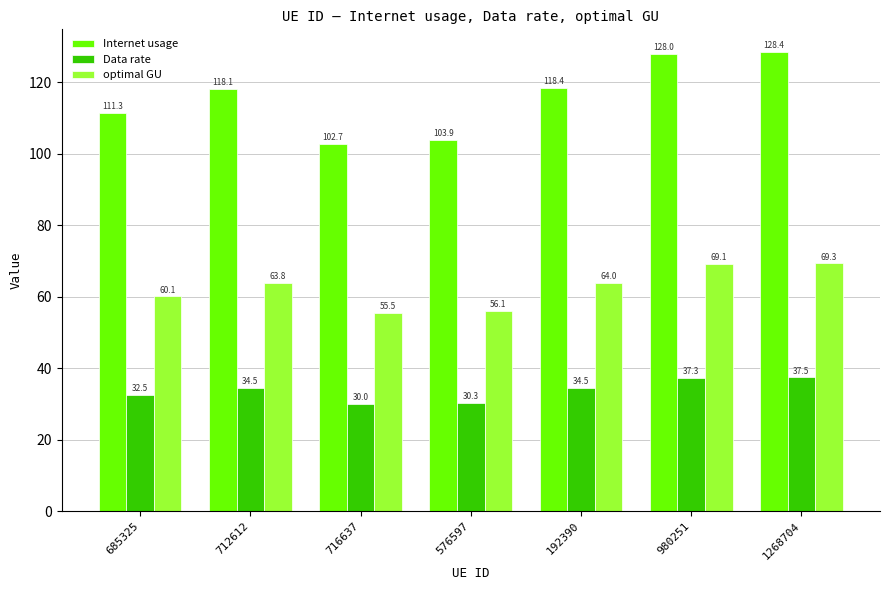

What position from the right is 980251?

2